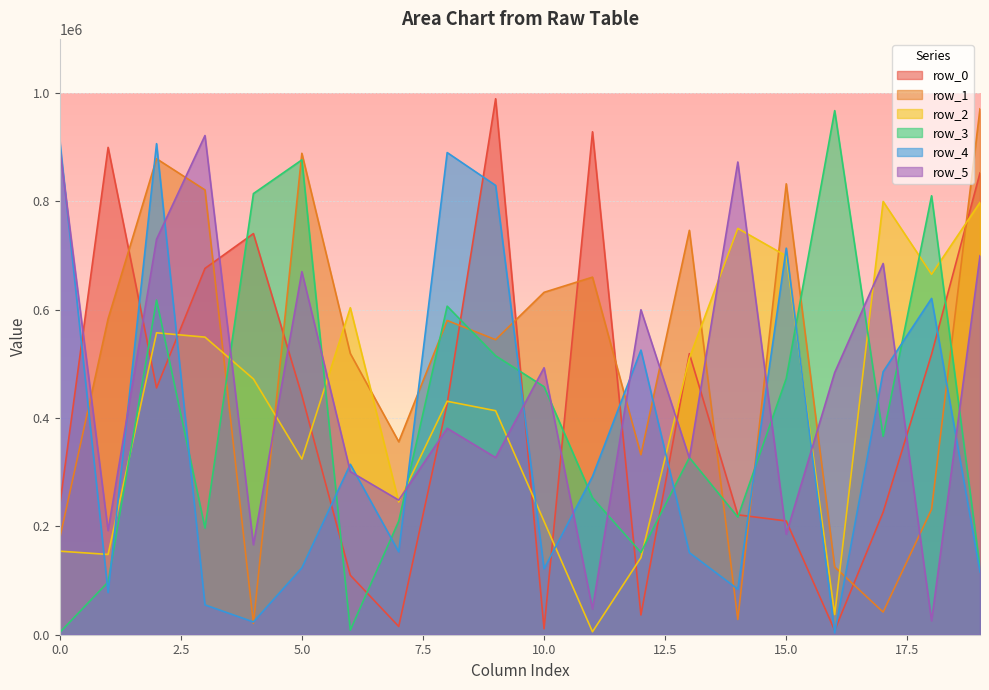

What is the difference between the second highest and second lowest values in the row_1 series?

860590